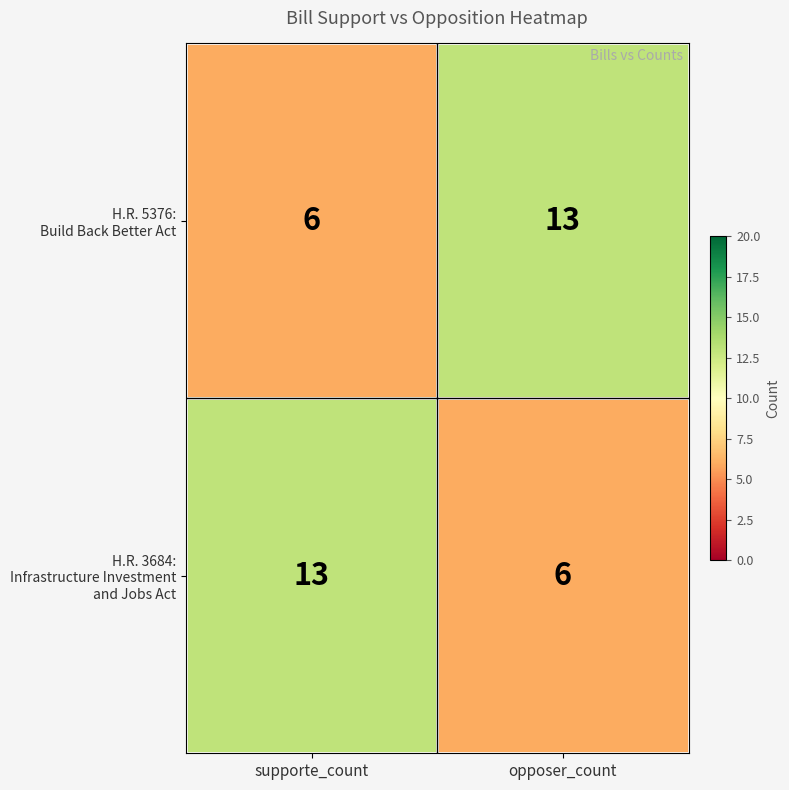

What is the maximum value shown in the chart?

13